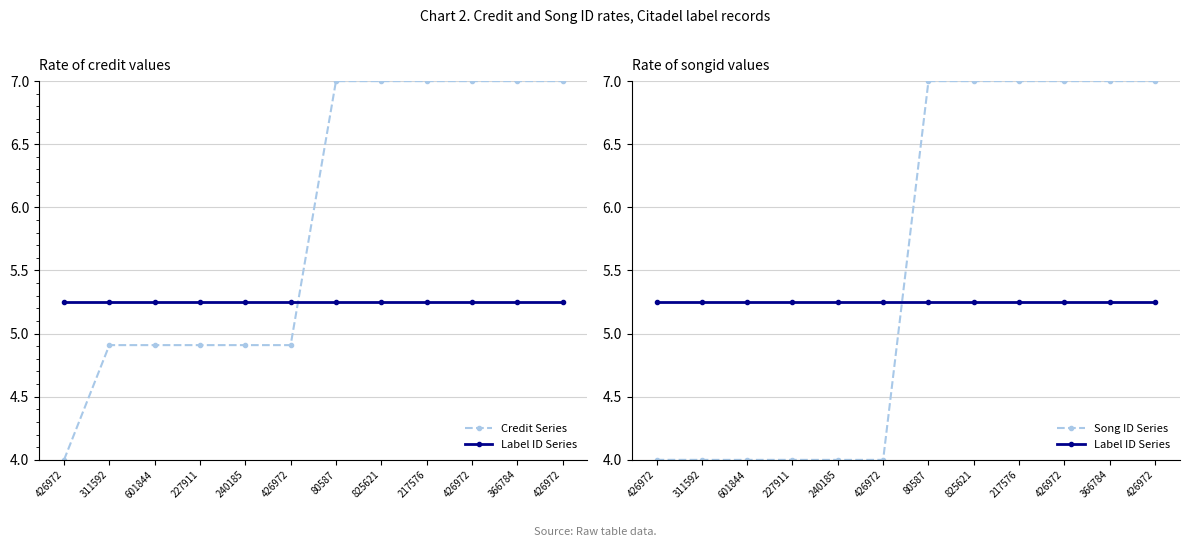

What is the spread (max minus min) of values at 825621?

1.8